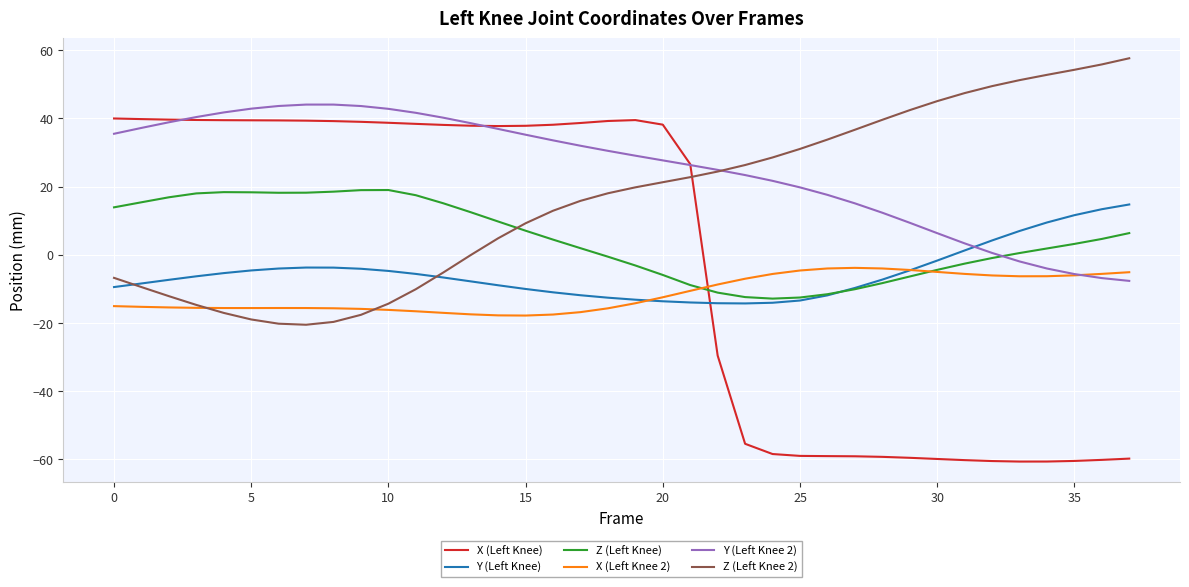

Is this an area chart (filled region under the line)?

No